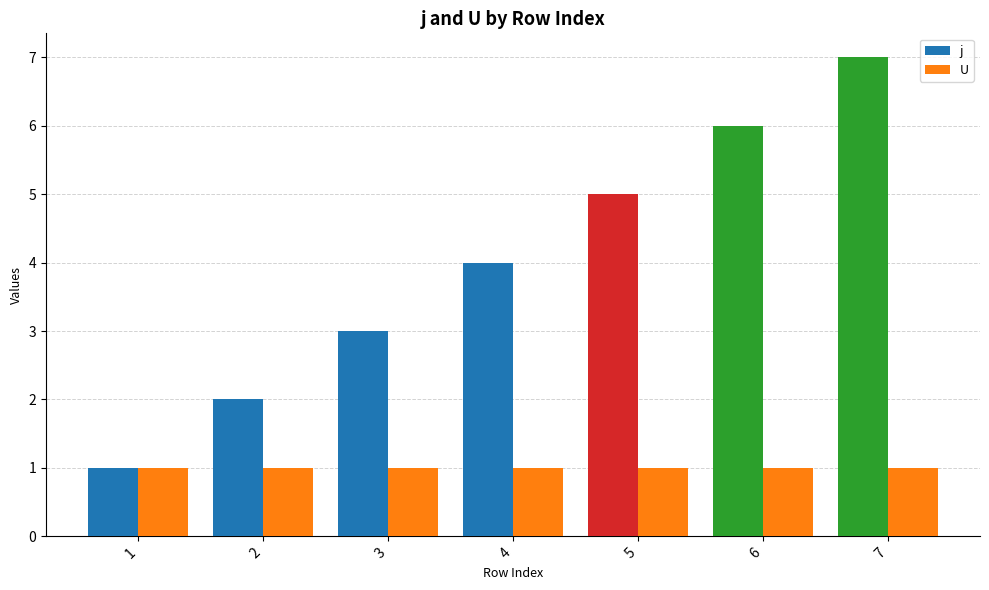

Reading left to right, list all the values displayed in this chart.

j: 1	2	3	4	5	6	7
U: 1	1	1	1	1	1	1